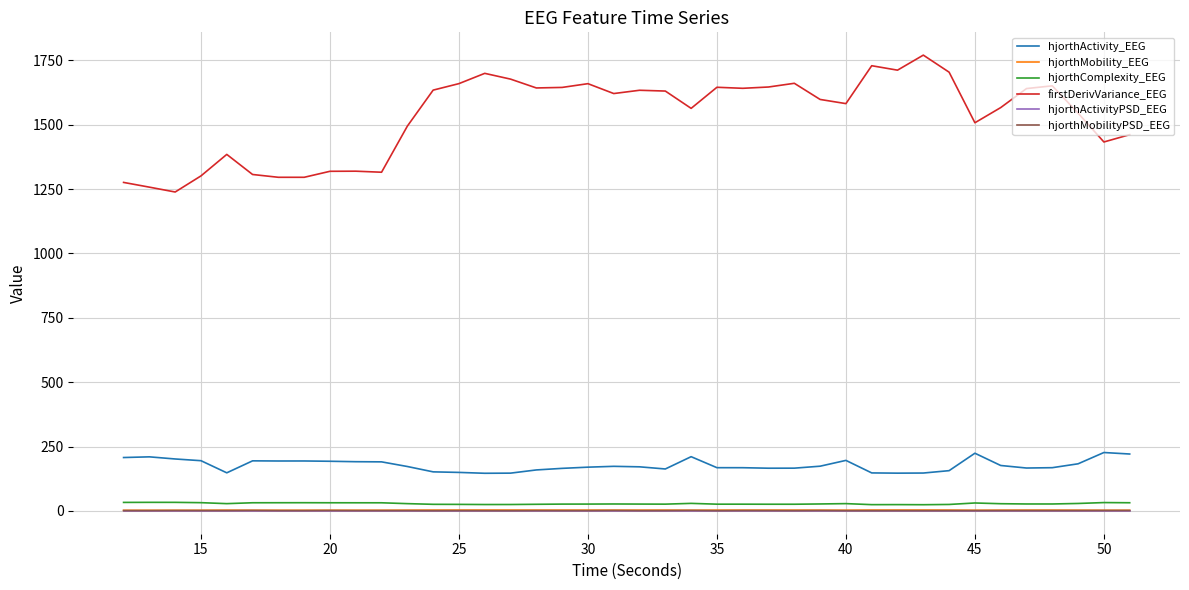

True or false: hjorthActivityPSD_EEG and hjorthMobility_EEG intersect in this chart.

False